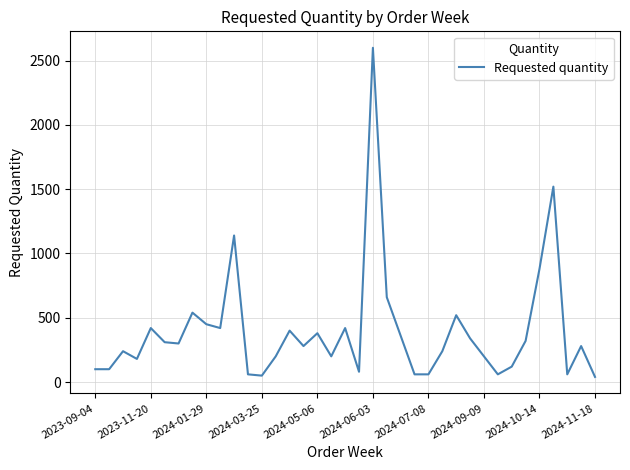

What is the greatest value displayed?

2600